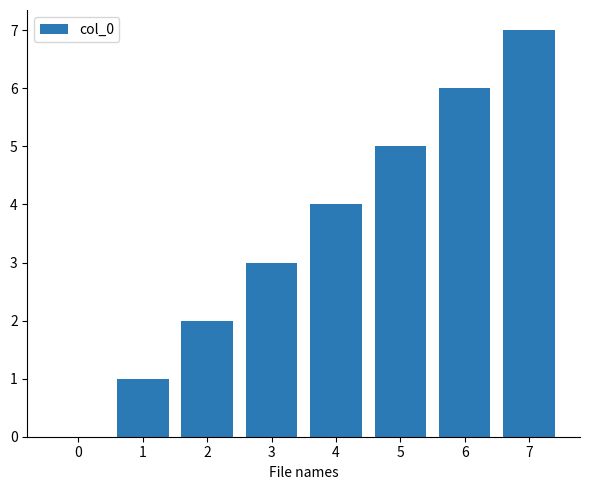

Which label corresponds to the largest value in the chart?

7